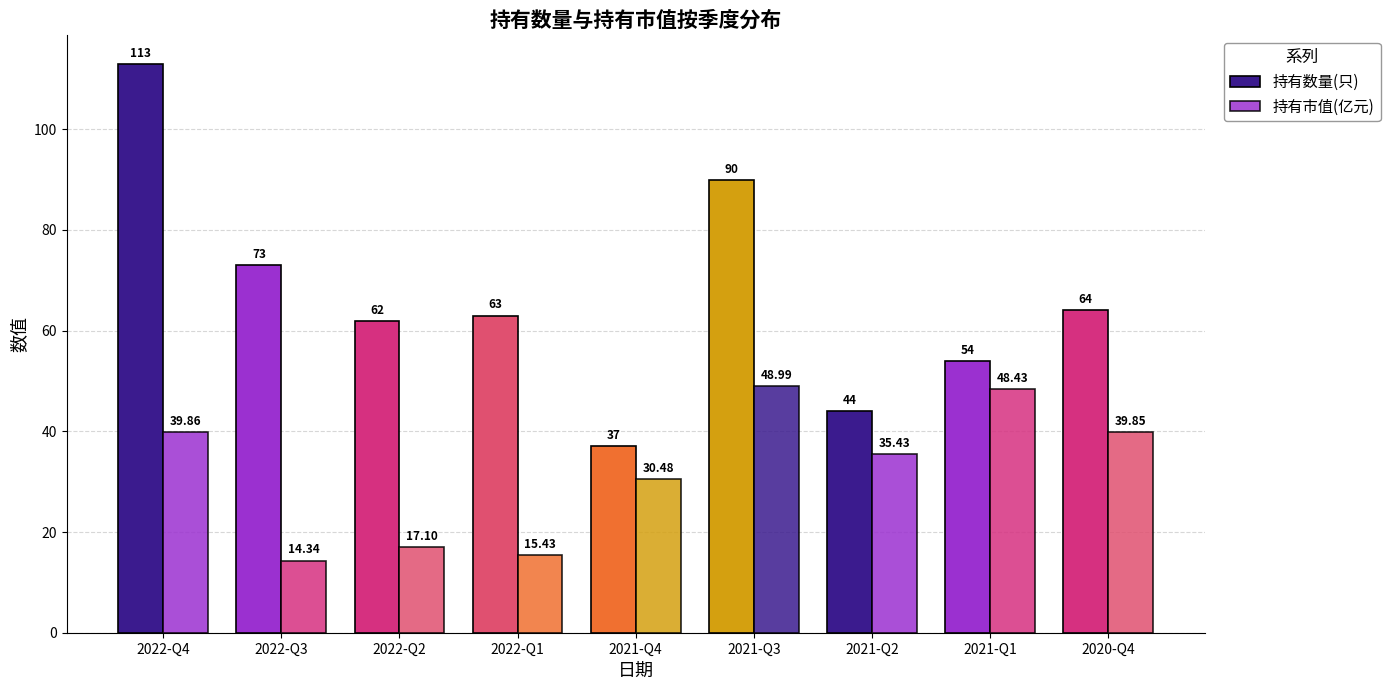

Does the chart contain stacked bars?

No